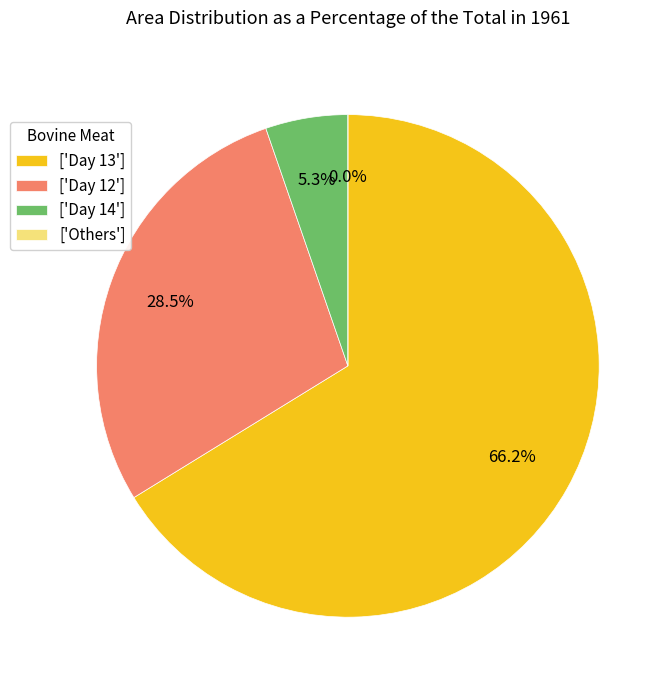

True or false: 12-18 accounts for 15% of the total.

False